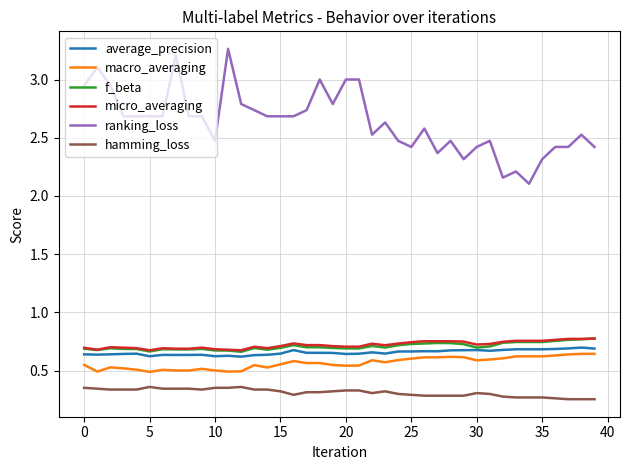

Which series has the largest total across all categories?

ranking_loss